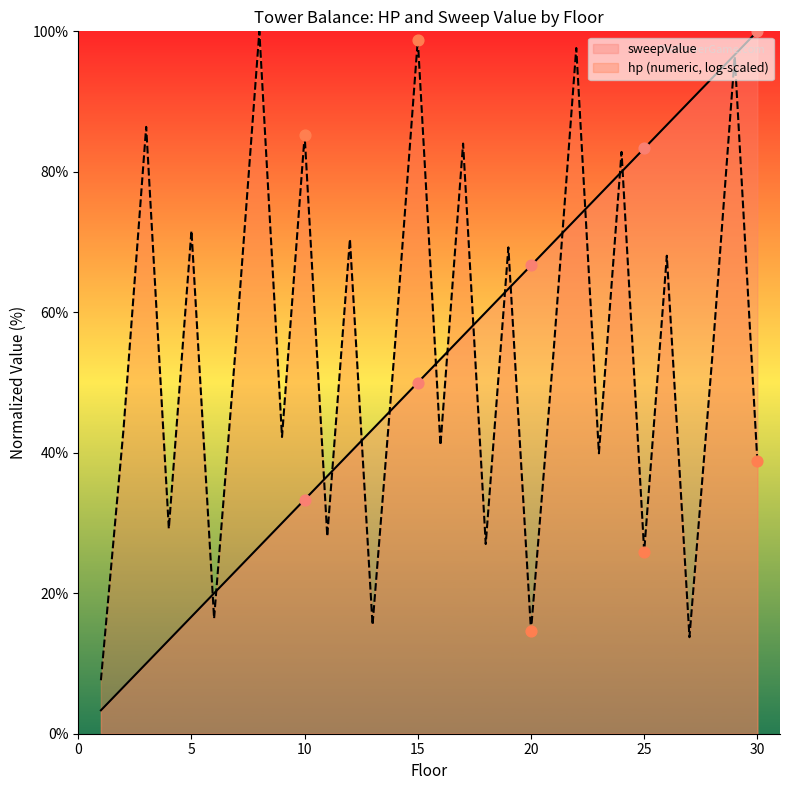

Approximately how many times larger is the value at 15 compared to 12?

1.2